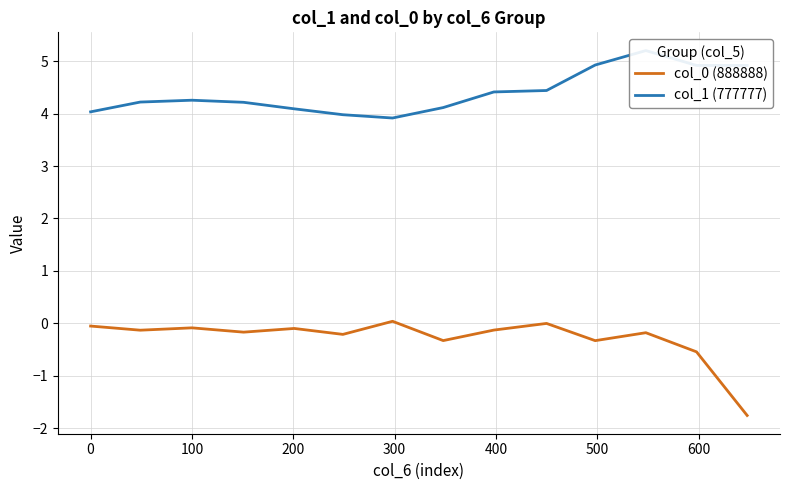

Which series has the largest total across all categories?

col_1 (777777)